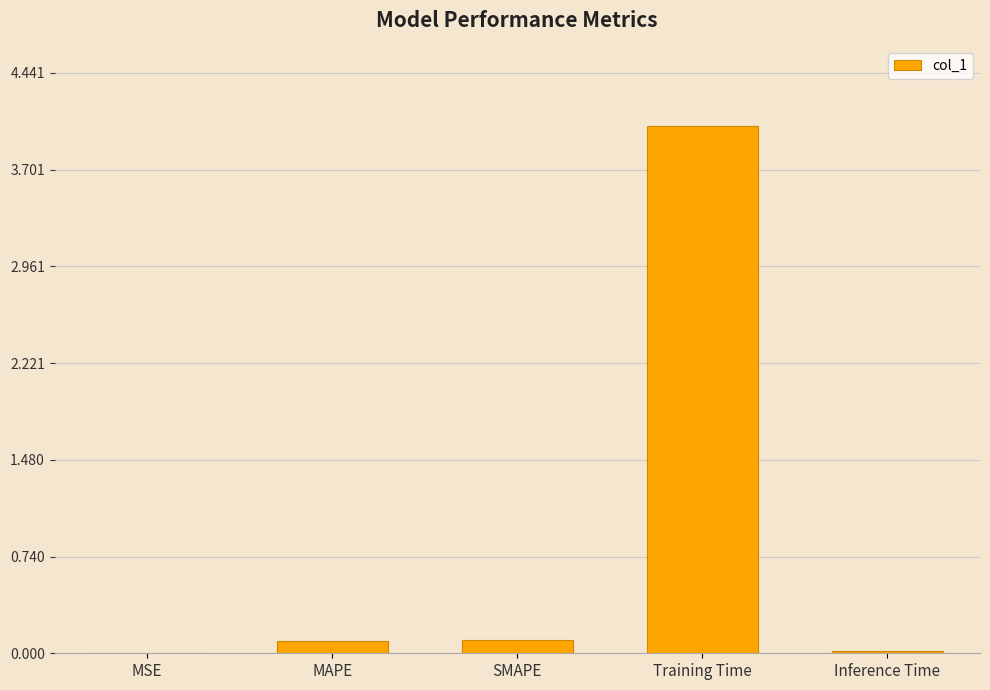

What is the average value?

0.9